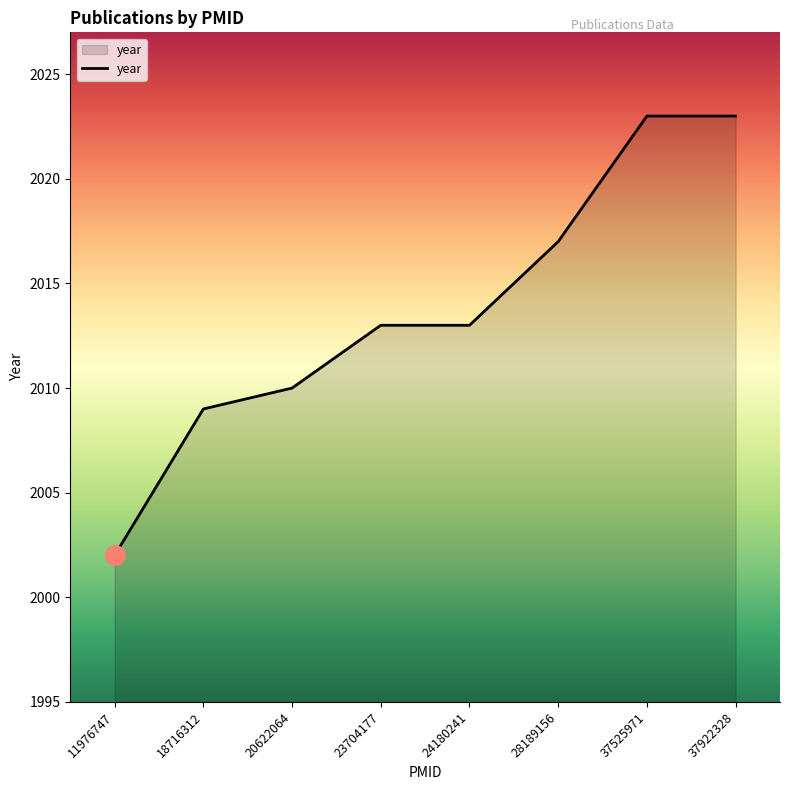

What is the smallest value displayed?

2002